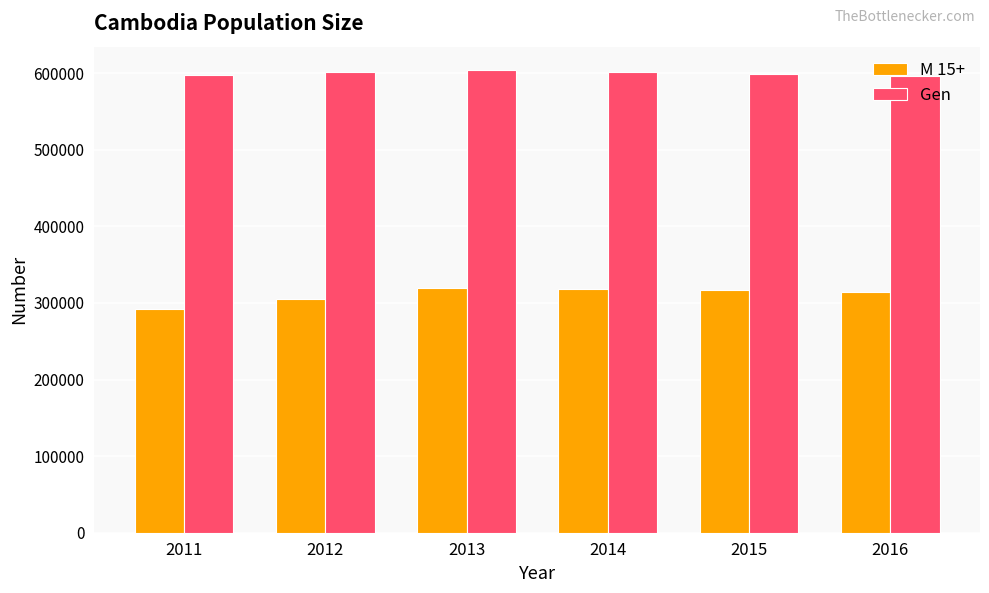

What is the difference between the M 15+ values at 2012 and 2016?

9328